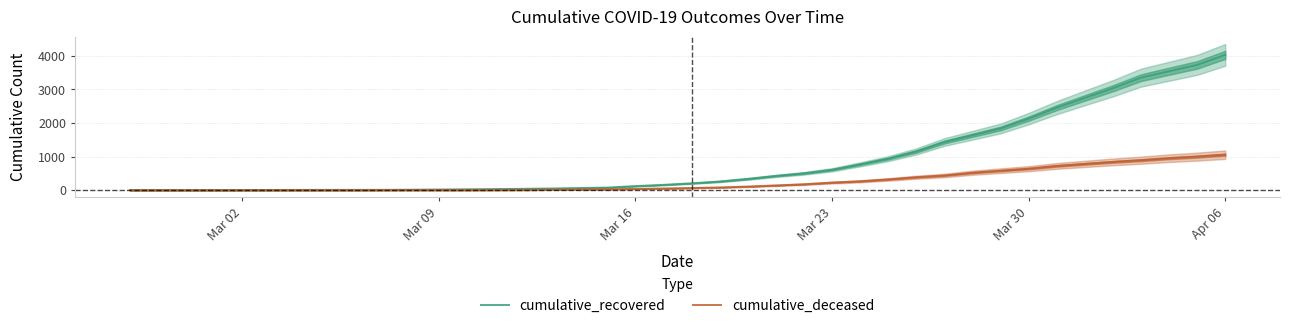

What is the difference between the maximum and second lowest values in the cumulative_recovered series?

4022